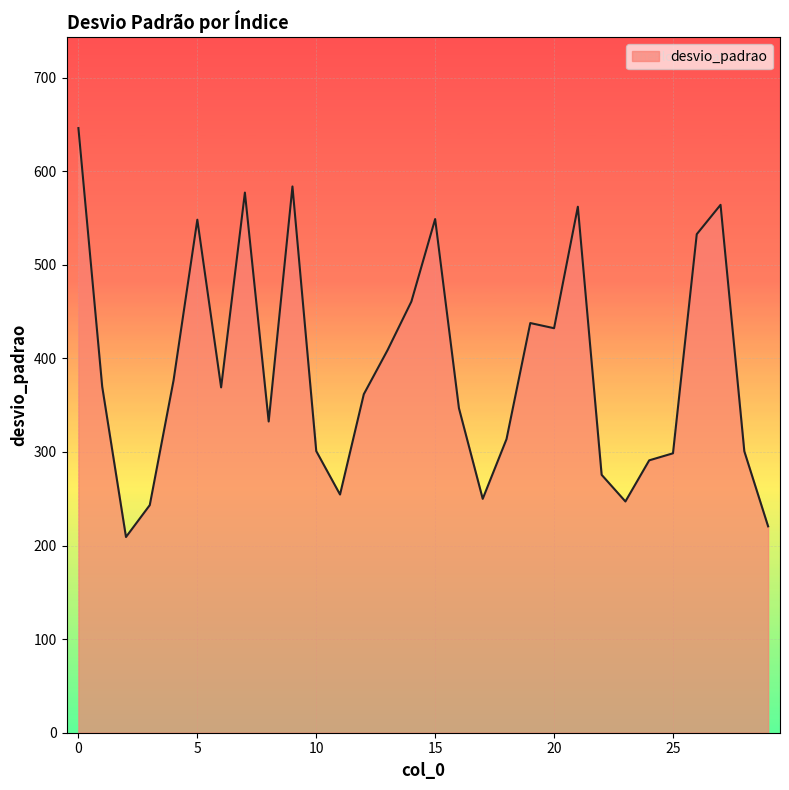

What is the greatest value displayed?

646.1